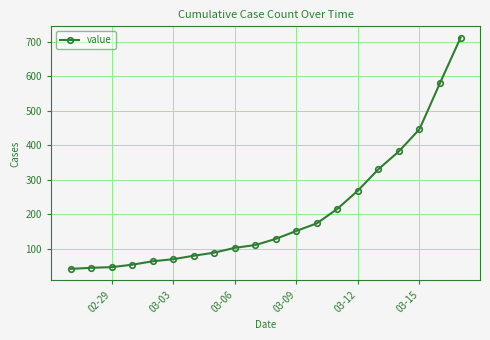

What is the value of the 17th point from the left?

383